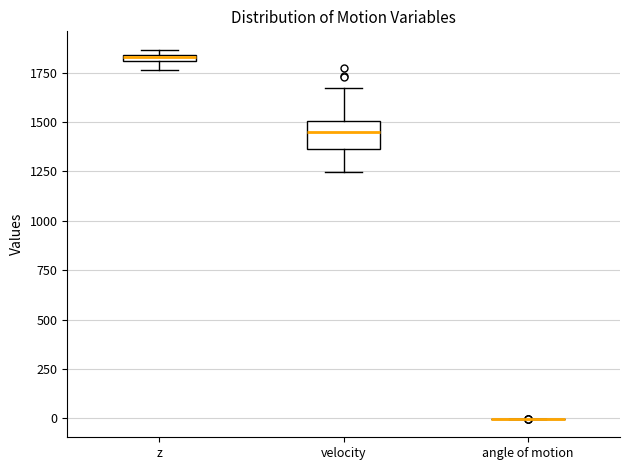

Which box is the tallest, from its lower edge to its upper edge?

velocity